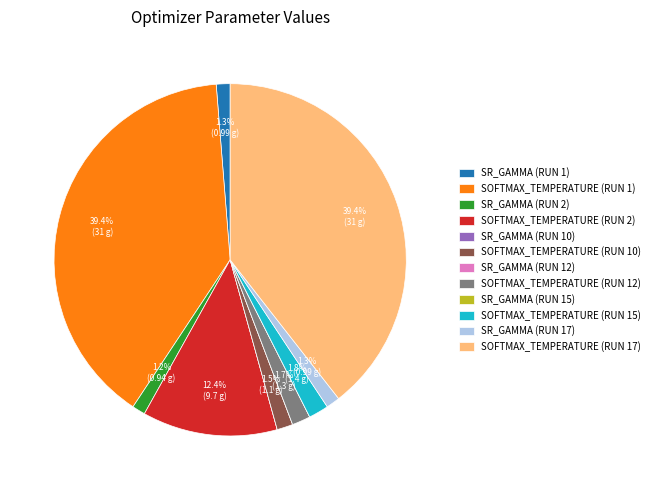

Does SOFTMAX_TEMPERATURE (RUN 10) account for over 50% of the chart?

No